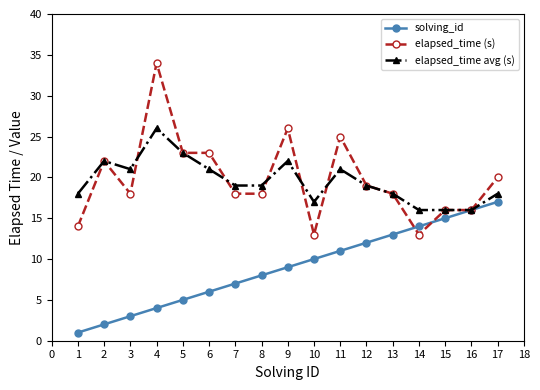

At 3, list the series in order from smallest to largest.

solving_id, elapsed_time (s), elapsed_time avg (s)